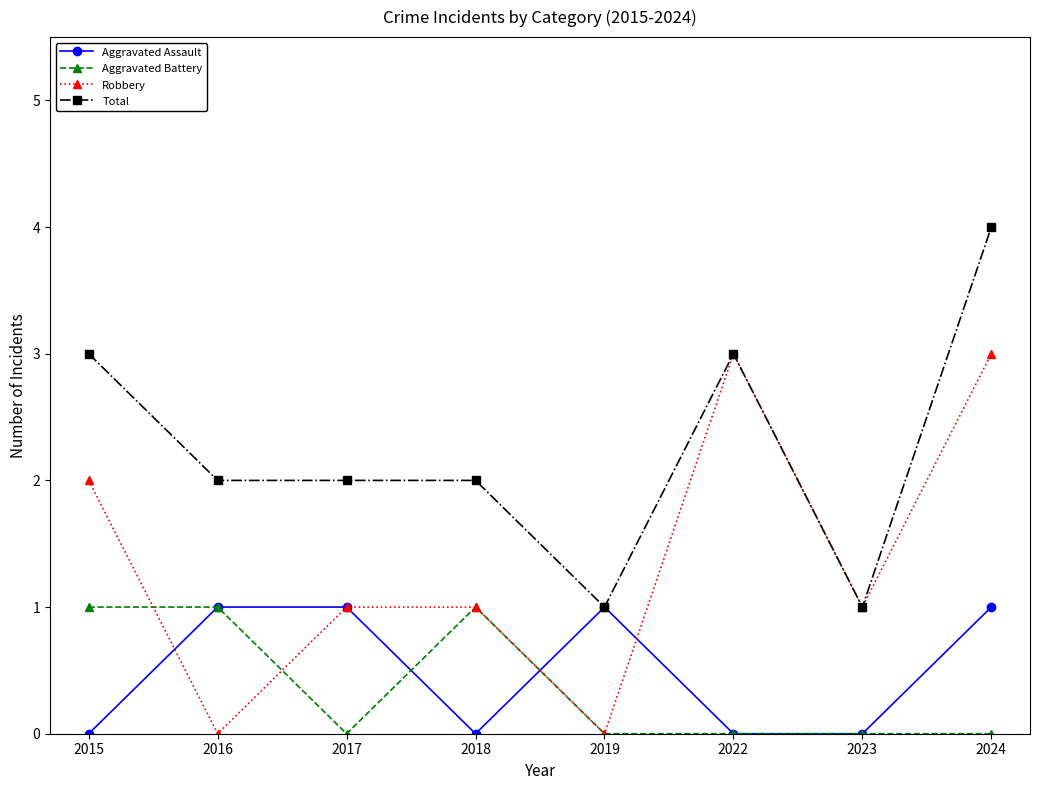

True or false: Aggravated Battery and Total cross at least once.

False